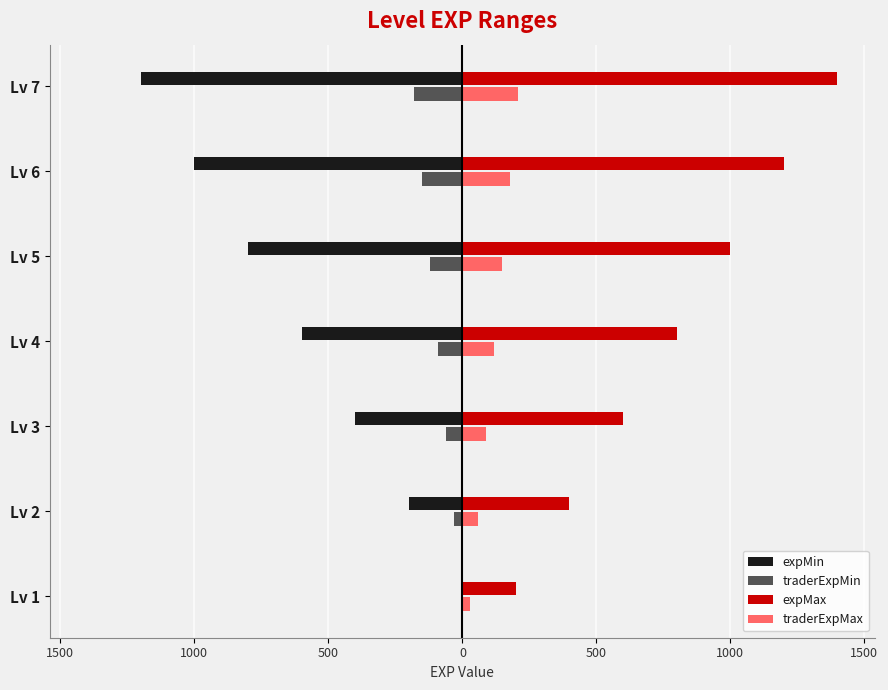

What are all the series names shown in the legend?

expMin, traderExpMin, expMax, traderExpMax